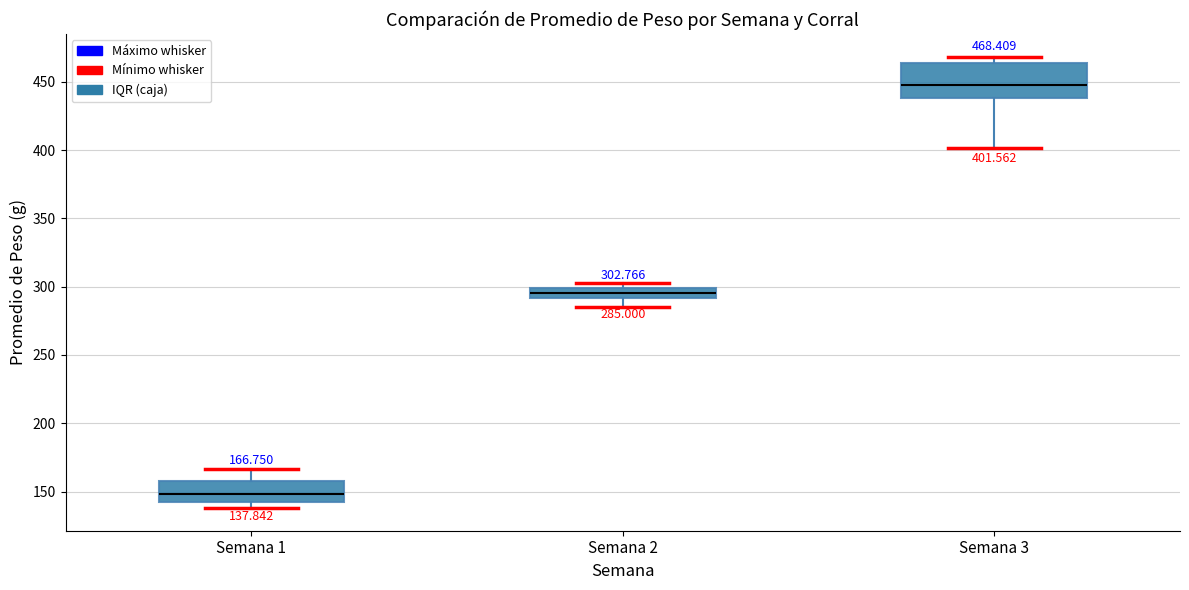

Which box is the tallest, from its lower edge to its upper edge?

Semana 3